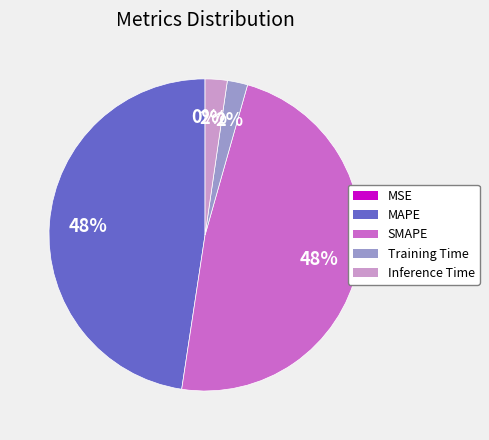

What percentage is the SMAPE slice, to the nearest percent?

48%